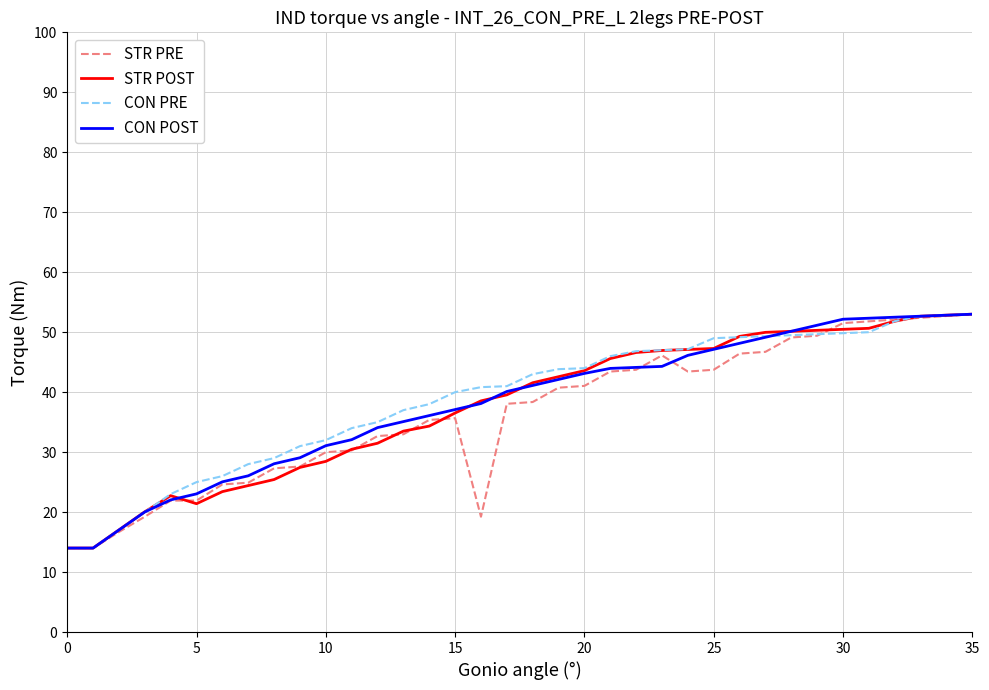

Which series has the largest total across all categories?

CON PRE